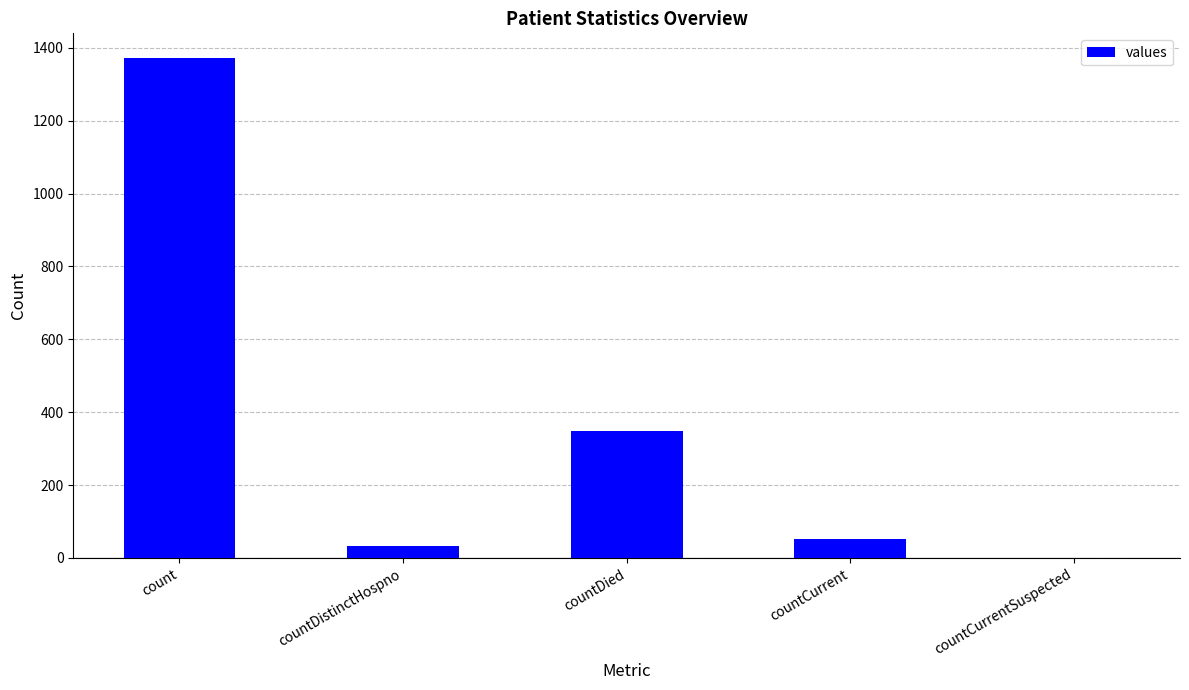

Where does the data first go above 52?

count